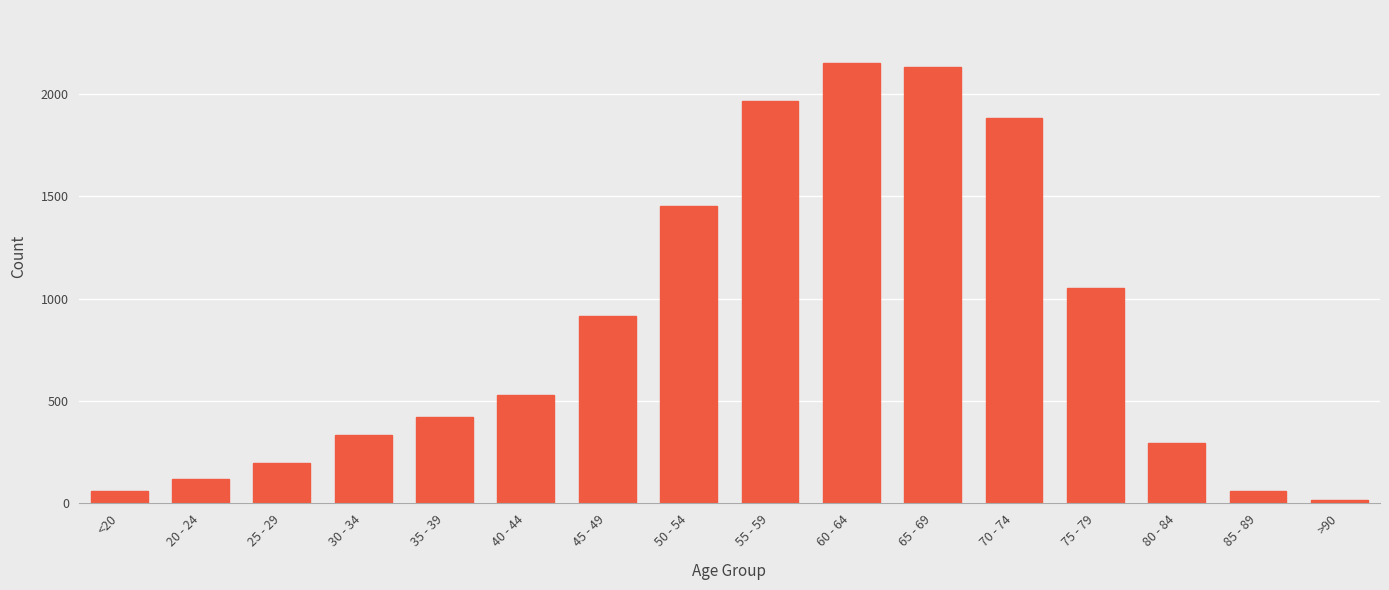

The value at 40 - 44 is 205. True or false?

False